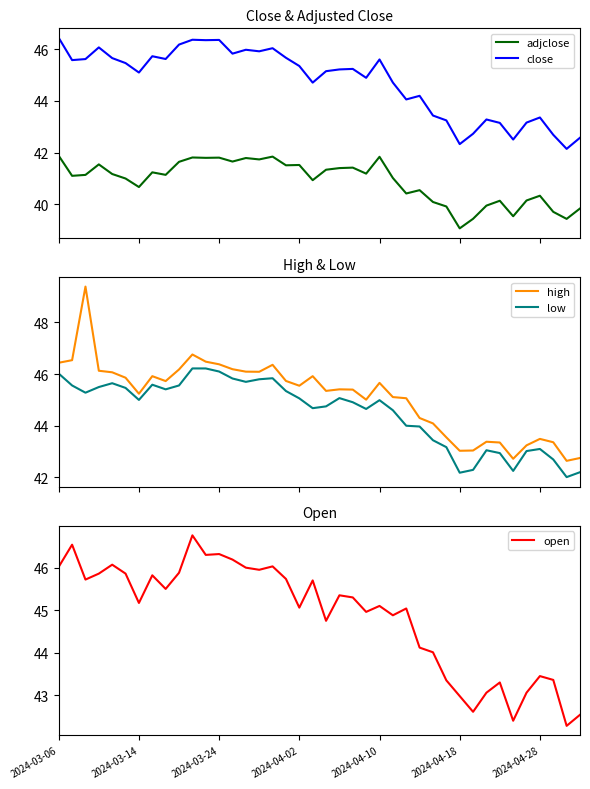

True or false: open and adjclose intersect in this chart.

False